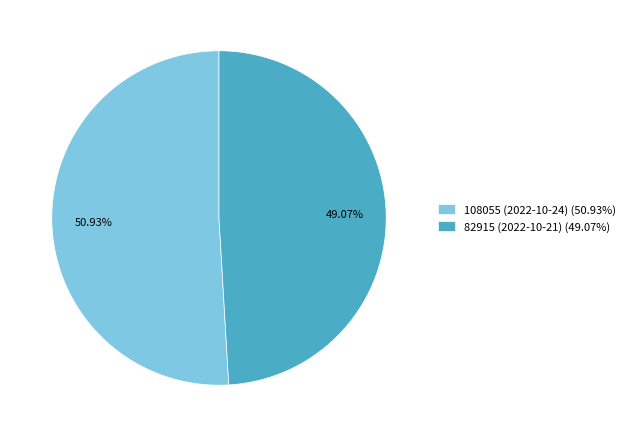

Which slice represents more than half of the pie?

108055